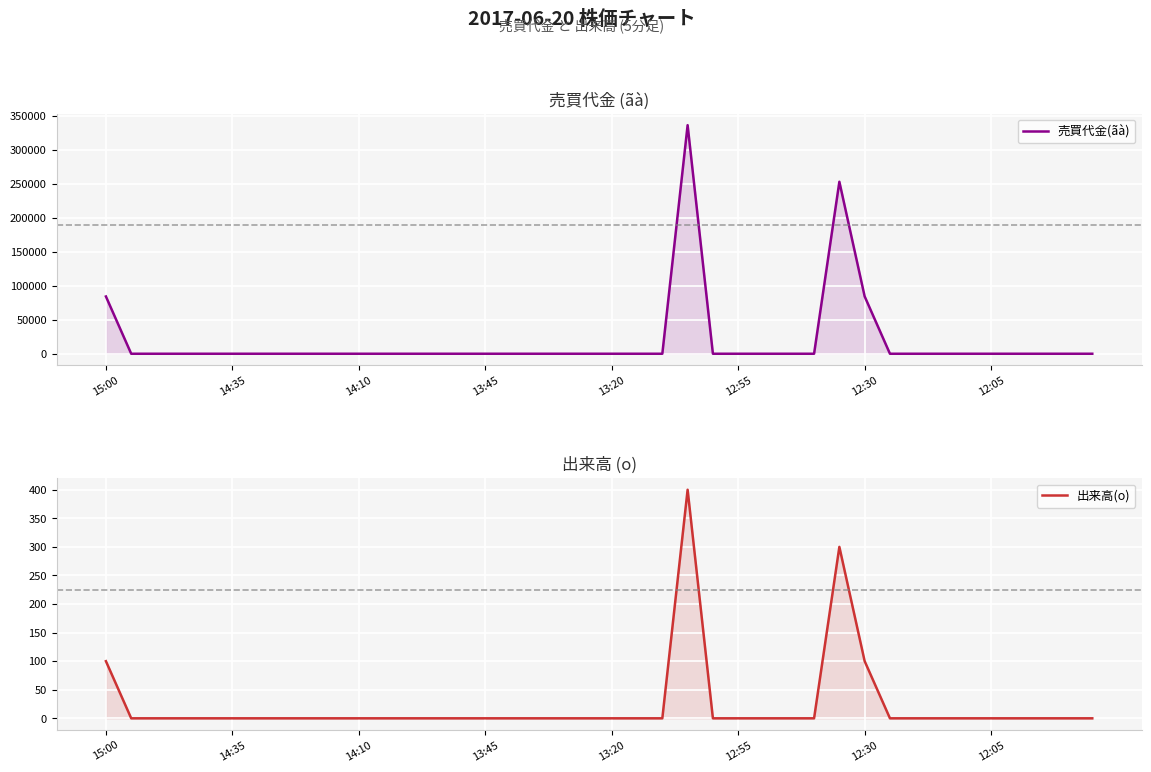

True or false: 出来高(o) has more than 2 points higher than both neighbors.

False